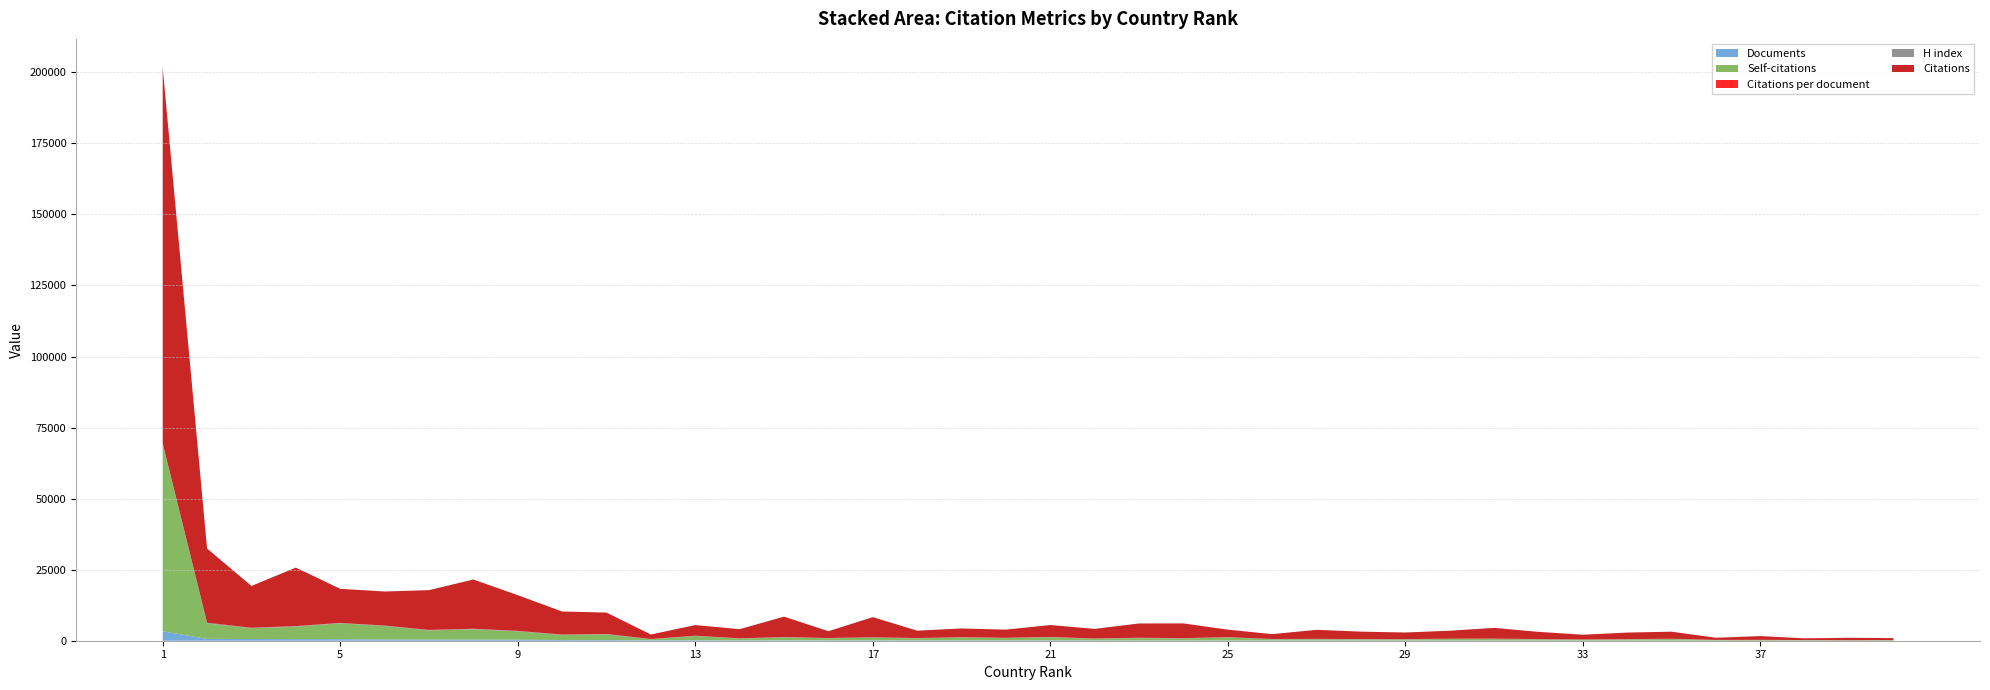

Reading left to right, transcribe all the data shown in this chart.

Citations per document: 1=39.9	2=40.4	3=24.6	4=36.7	5=22.6	6=27.4	7=34.4	8=43.0	9=33.5	10=32.1	11=33.6	12=8.9	13=22.1	14=20.3	15=46.3	16=15.8	17=47.6	18=18.2	19=21.9	20=20.6	21=30.7	22=27.5	23=42.3	24=44.5	25=26.2	26=17.4	27=33.4	28=33.0	29=29.7	30=38.0	31=53.4	32=40.2	33=27.0	34=39.0	35=43.7	36=15.7	37=31.4	38=14.7	39=21.3	40=18.6
H index: 1=351.0	2=224.0	3=152.0	4=197.0	5=121.0	6=151.0	7=166.0	8=183.0	9=160.0	10=135.0	11=132.0	12=76.0	13=101.0	14=90.0	15=146.0	16=63.0	17=152.0	18=80.0	19=87.0	20=88.0	21=103.0	22=88.0	23=115.0	24=114.0	25=63.0	26=69.0	27=97.0	28=97.0	29=83.0	30=86.0	31=103.0	32=85.0	33=63.0	34=92.0	35=78.0	36=57.0	37=64.0	38=57.0	39=46.0	40=49.0
Self-citations: 1=65759.0	2=5405.0	3=3788.0	4=4365.0	5=5586.0	6=4724.0	7=3189.0	8=3585.0	9=2892.0	10=1750.0	11=1979.0	12=340.0	13=1465.0	14=571.0	15=951.0	16=721.0	17=863.0	18=693.0	19=974.0	20=786.0	21=1039.0	22=551.0	23=766.0	24=620.0	25=1059.0	26=417.0	27=432.0	28=377.0	29=384.0	30=514.0	31=508.0	32=396.0	33=289.0	34=382.0	35=511.0	36=167.0	37=174.0	38=125.0	39=98.0	40=136.0
Citations: 1=132223.0	2=26131.0	3=14717.0	4=20568.0	5=12002.0	6=11982.0	7=14000.0	8=17333.0	9=12576.0	10=8115.0	11=7535.0	12=1588.0	13=3750.0	14=3227.0	15=7181.0	16=2400.0	17=7088.0	18=2610.0	19=3092.0	20=2869.0	21=4207.0	22=3377.0	23=5030.0	24=5203.0	25=2646.0	26=1721.0	27=3177.0	28=2608.0	29=2315.0	30=2810.0	31=3789.0	32=2533.0	33=1673.0	34=2299.0	35=2492.0	36=754.0	37=1320.0	38=601.0	39=832.0	40=671.0
Documents: 1=3316.0	2=647.0	3=598.0	4=561.0	5=530.0	6=438.0	7=407.0	8=403.0	9=375.0	10=253.0	11=224.0	12=178.0	13=170.0	14=159.0	15=155.0	16=152.0	17=149.0	18=143.0	19=141.0	20=139.0	21=137.0	22=123.0	23=119.0	24=117.0	25=101.0	26=99.0	27=95.0	28=79.0	29=78.0	30=74.0	31=71.0	32=63.0	33=62.0	34=59.0	35=57.0	36=48.0	37=42.0	38=41.0	39=39.0	40=36.0